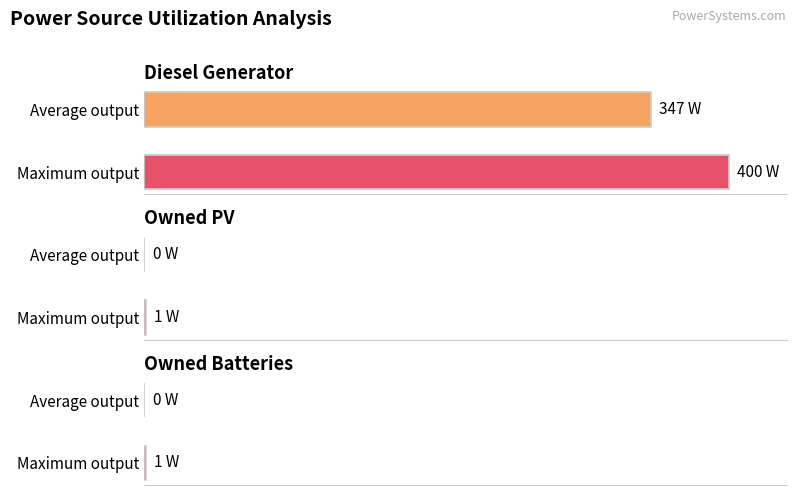

Which series has the largest total across all categories?

Diesel Generator